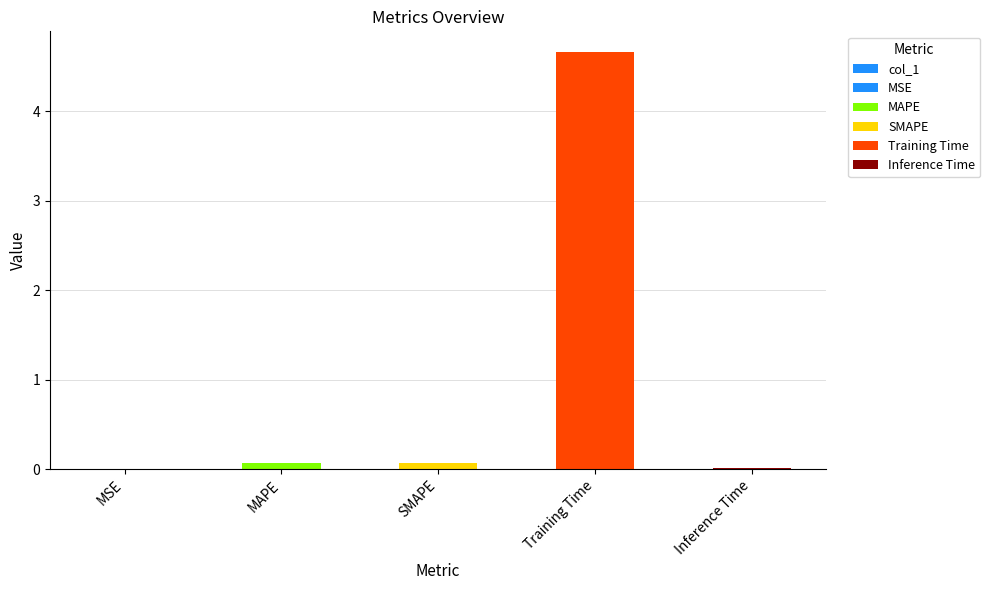

What is the difference between the maximum and second lowest values?

4.6